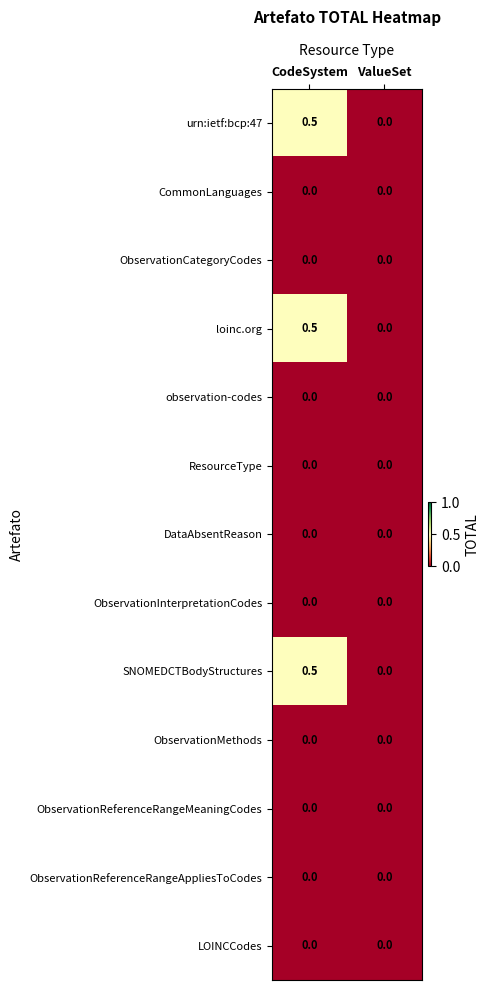

At which category is the sum across all series the highest?

CodeSystem